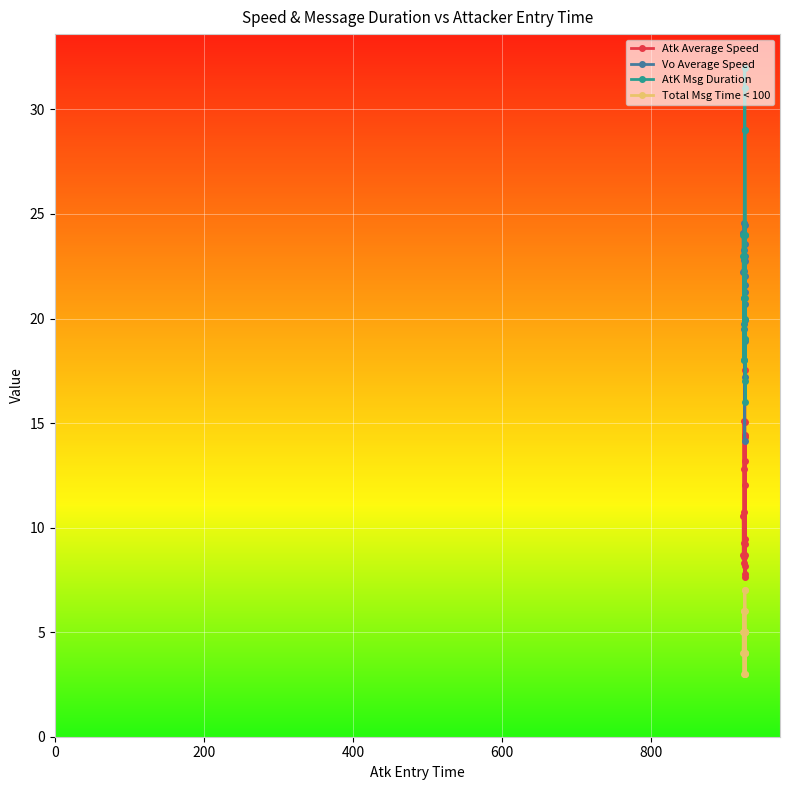

Reading right to left, transcribe all the data shown in this chart.

Atk Average Speed: 8.7	13.2	9.5	7.8	14.4	8.2	17.5	15.1	7.7	12.0	14.3	9.2	8.3	12.8	15.1	10.8	9.3	8.6	10.6	8.7
Vo Average Speed: 23.0	22.7	24.5	21.6	21.3	20.7	17.2	22.0	18.9	19.9	23.6	14.1	23.3	19.7	24.6	19.5	22.8	22.3	22.2	24.1
AtK Msg Duration: 19.0	17.0	24.0	24.0	16.0	29.0	20.0	21.0	29.0	32.0	19.0	31.0	21.0	24.0	18.0	21.0	18.0	23.0	23.0	24.0
Total Msg Time < 100: 4.0	3.0	5.0	5.0	3.0	7.0	4.0	5.0	5.0	7.0	4.0	6.0	4.0	6.0	4.0	4.0	3.0	6.0	4.0	5.0